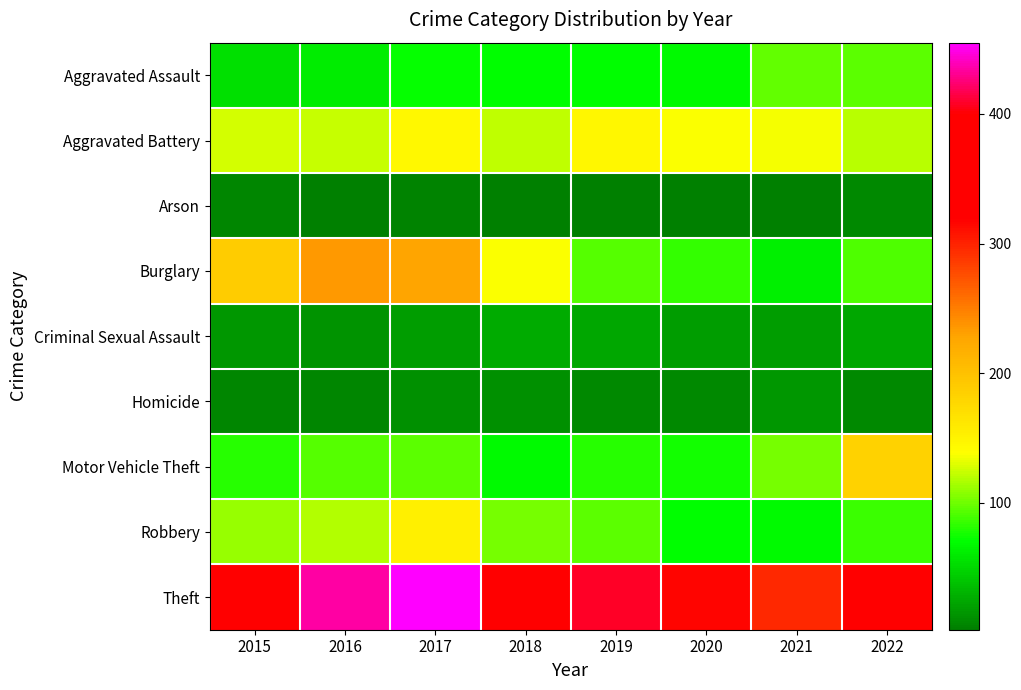

At which category is the sum across all series the highest?

2017